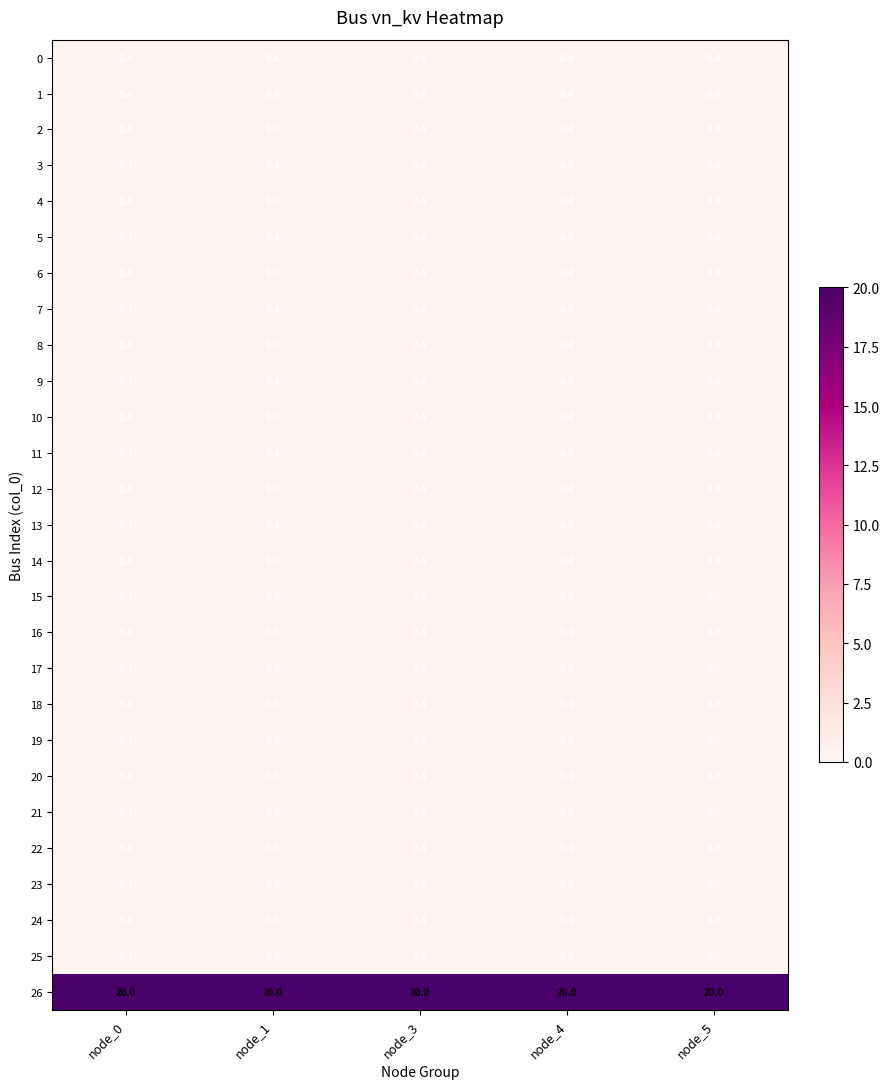

Read the 21 value at node_4.

0.4